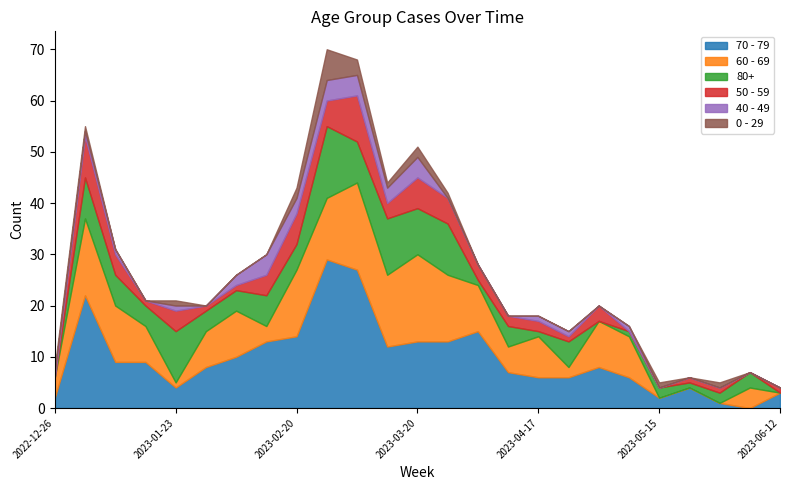

Which series has the largest total across all categories?

70 - 79